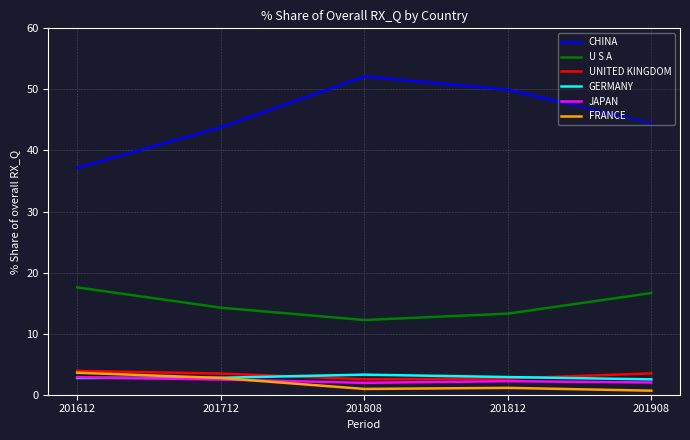

Which series has the largest total across all categories?

CHINA